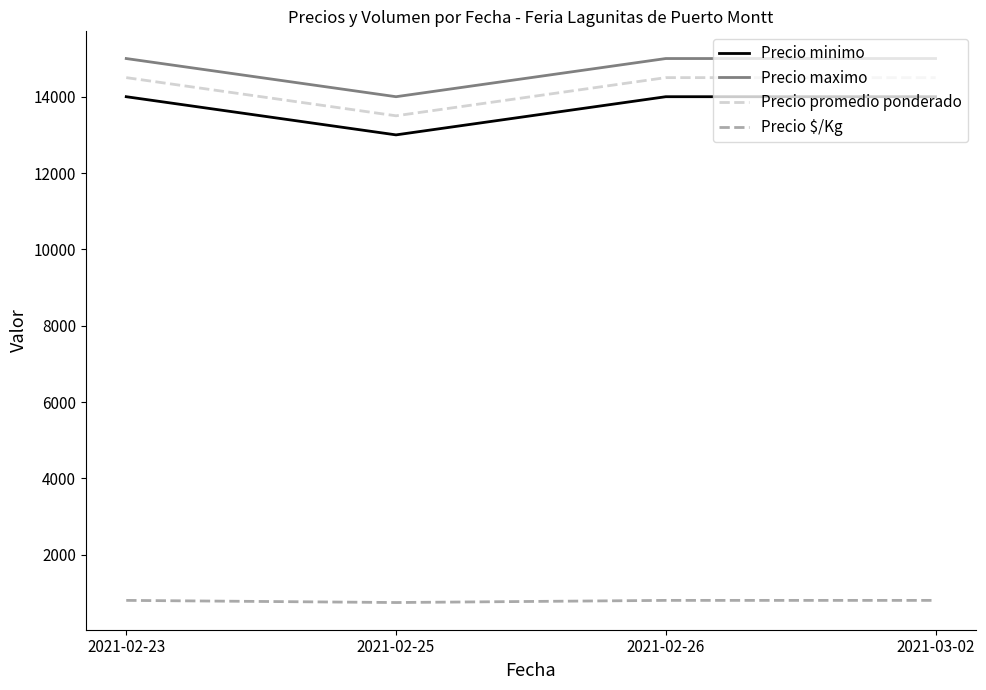

Count the number of categories in the chart.

4